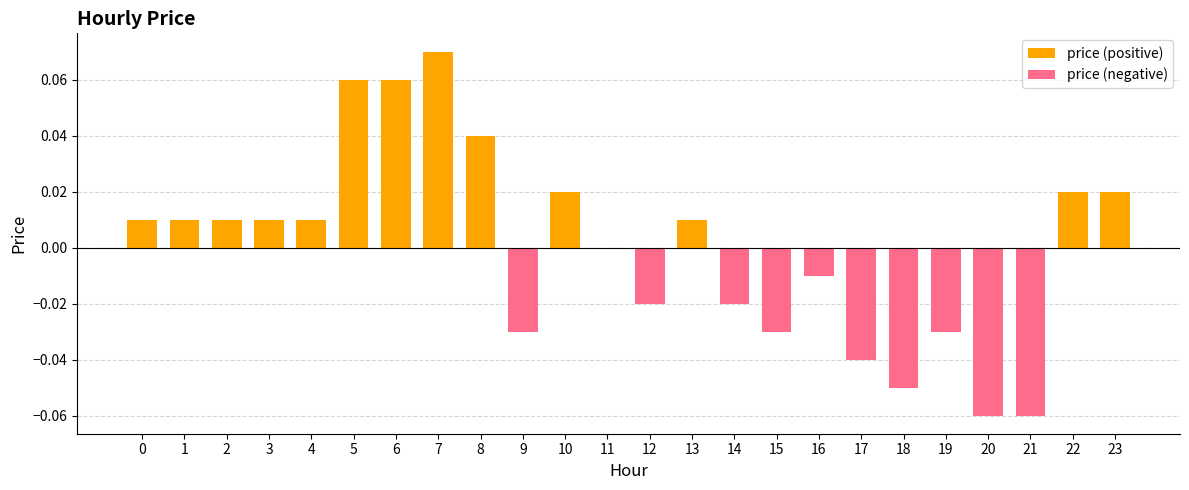

Reading left to right, what are all the values shown in this chart?

price (positive): 0.0	0.0	0.0	0.0	0.0	0.1	0.1	0.1	0.0	0.0	0.0	0.0	0.0	0.0	0.0	0.0	0.0	0.0	0.0	0.0	0.0	0.0	0.0	0.0
price (negative): 0.0	0.0	0.0	0.0	0.0	0.0	0.0	0.0	0.0	-0.0	0.0	0.0	-0.0	0.0	-0.0	-0.0	-0.0	-0.0	-0.1	-0.0	-0.1	-0.1	0.0	0.0